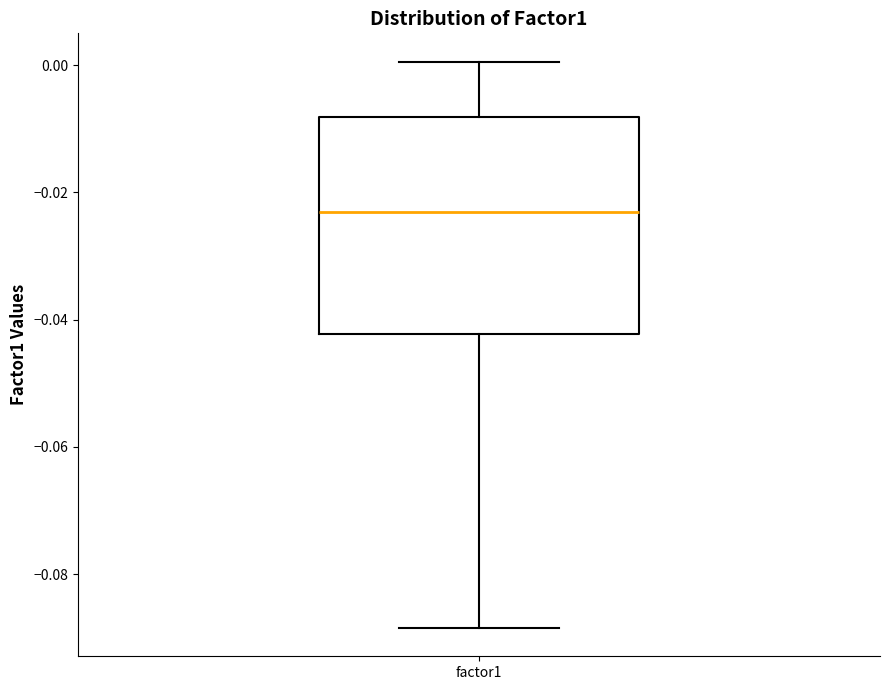

Transcribe this box plot: give where the median line is, the range the box spans, and where the two whiskers end, as read against the y-axis. The values are not printed on the chart, so give them approximately, as read against the axis.

median -0.024, box -0.042 to -0.008, whiskers -0.088 to 0.000